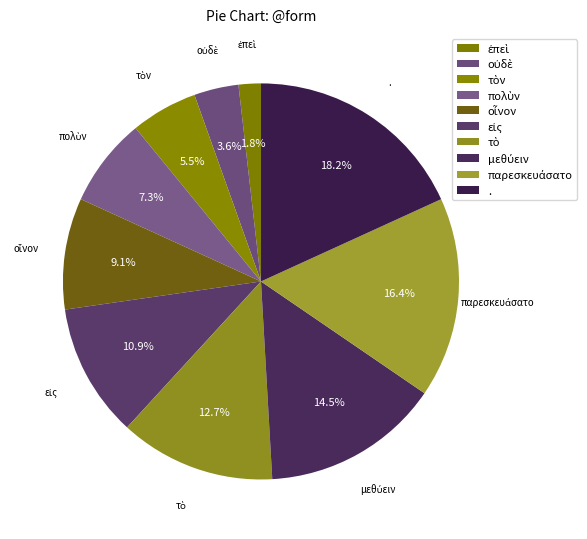

How many slices are in this pie chart?

10